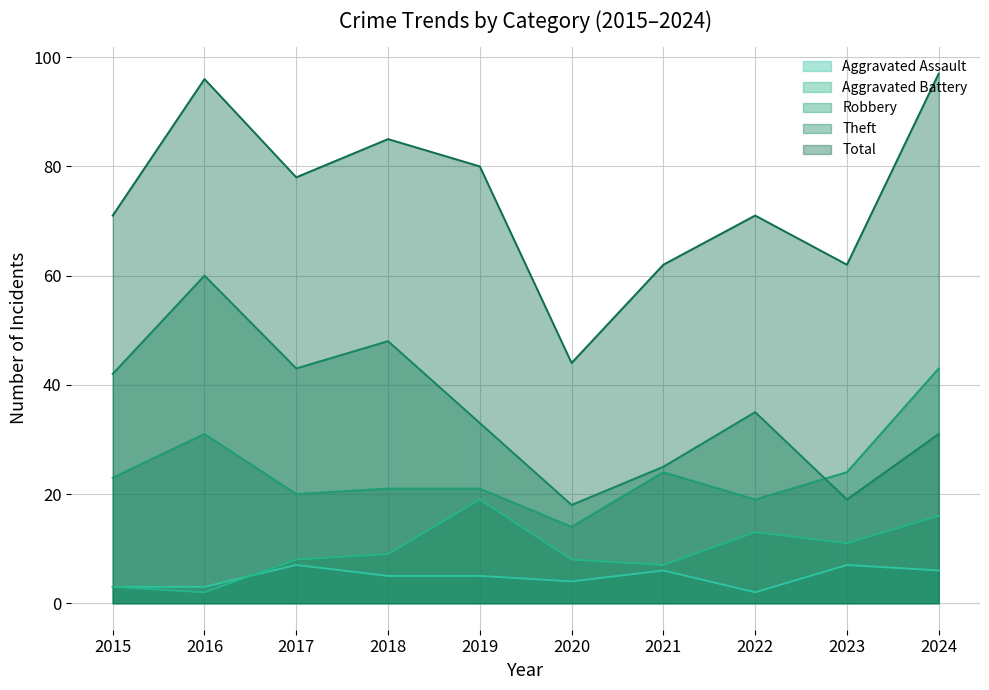

How many lines are shown in the chart?

5